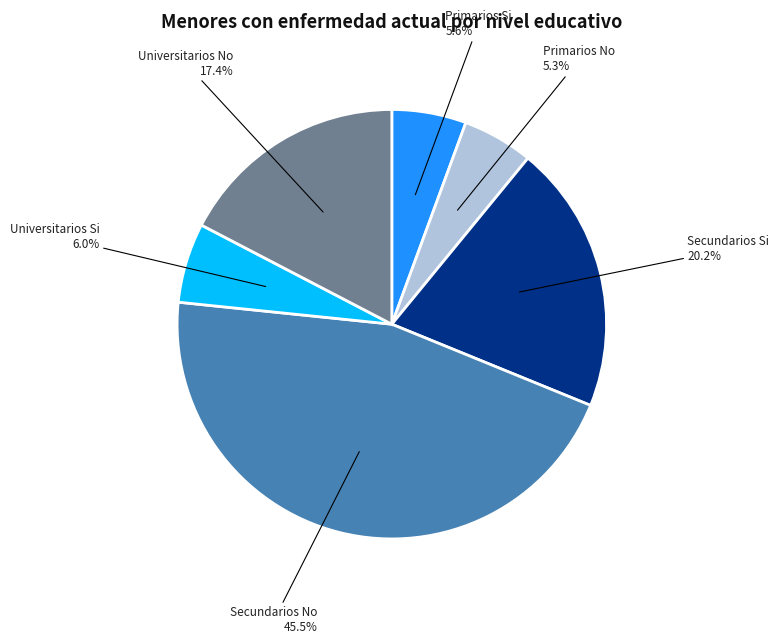

Combined, do Primarios Si and Secundarios No account for over 50%?

Yes